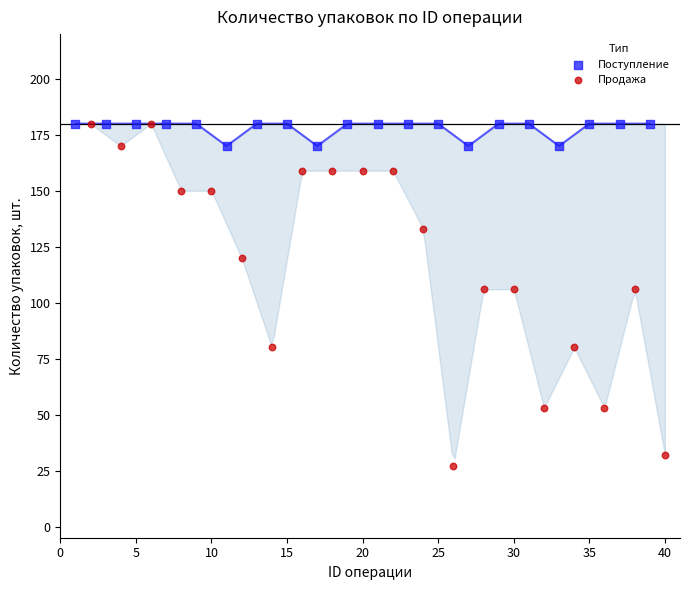

What are all the series names shown in the legend?

Поступление, Продажа